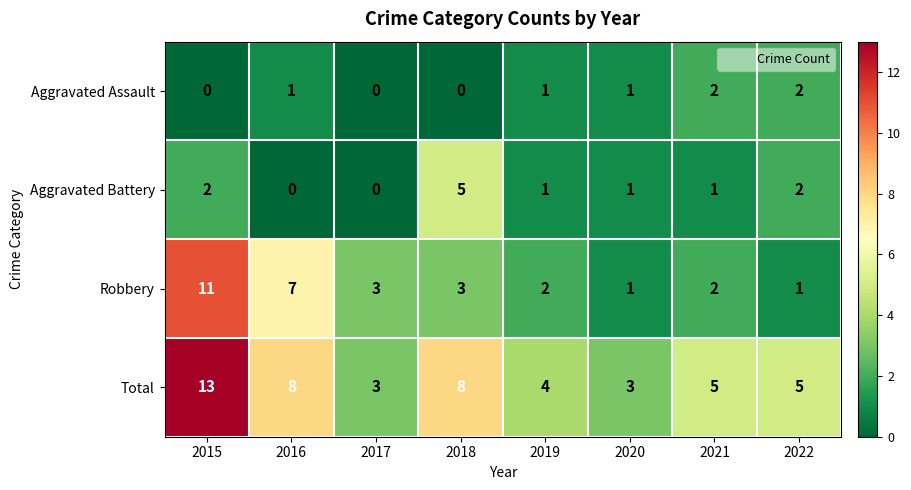

True or false: Robbery has a value of 2 at 2022.

False